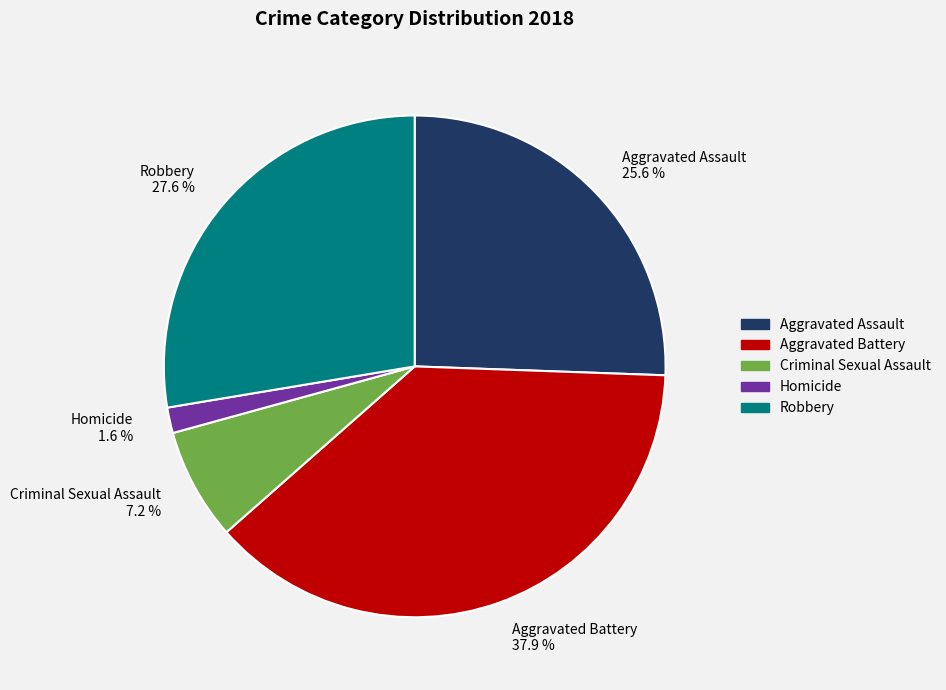

Combined, do Homicide and Criminal Sexual Assault account for over 50%?

No